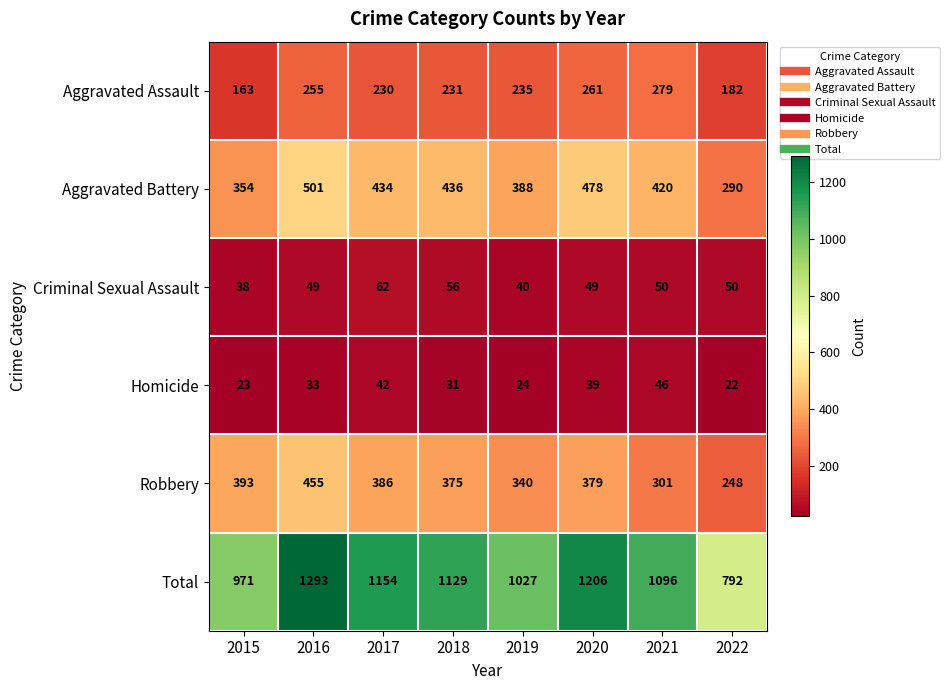

At which category is the sum across all series the highest?

2016